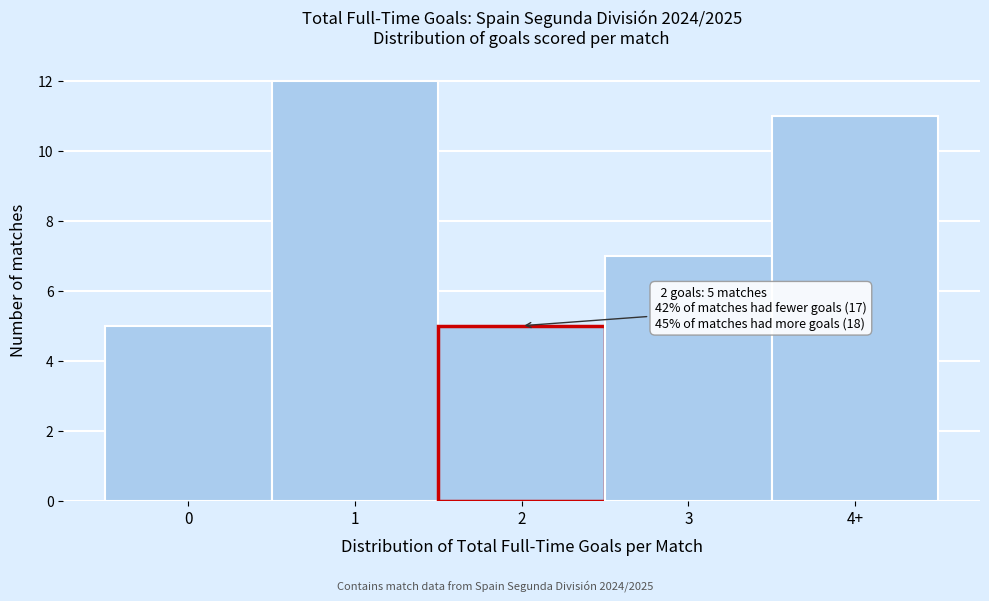

Reading left to right, what are all the values shown in this chart?

0=5	1=12	2=5	3=7	4+=11